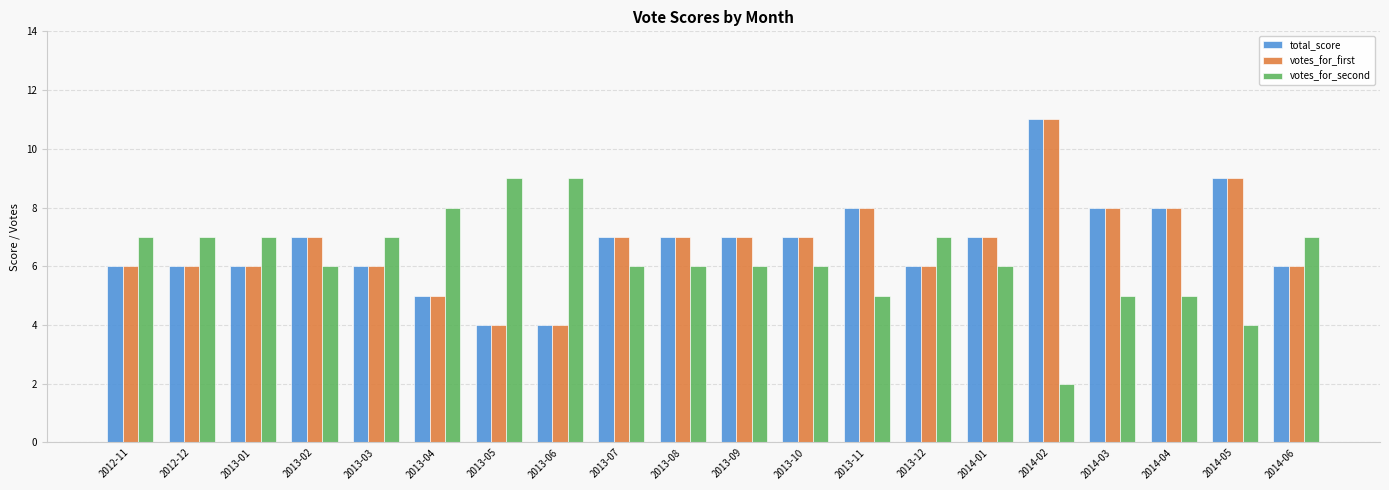

Is it true that votes_for_first equals 2 at 2013-06?

False